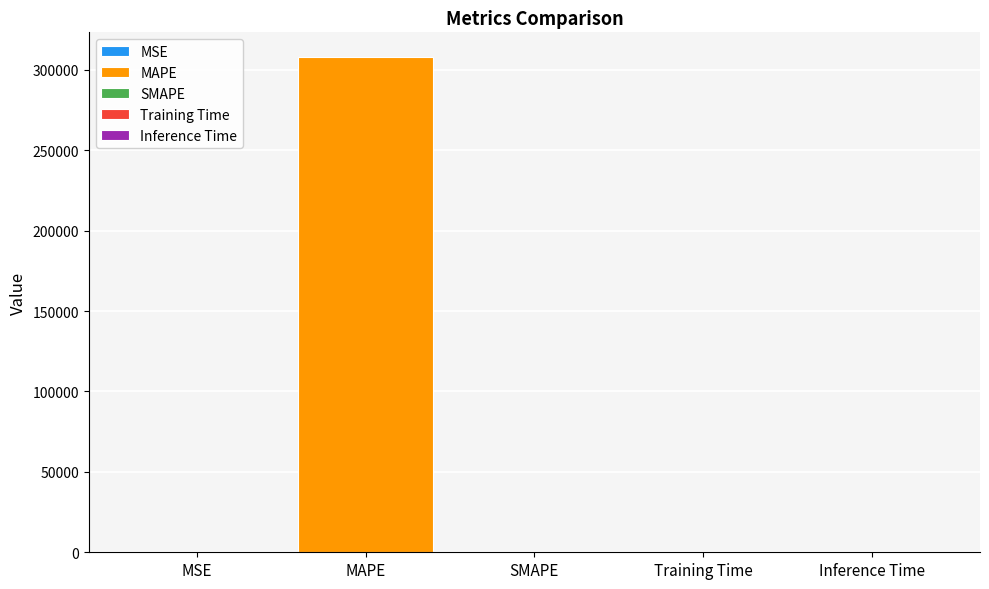

What is the maximum value for MAPE?

307923.1